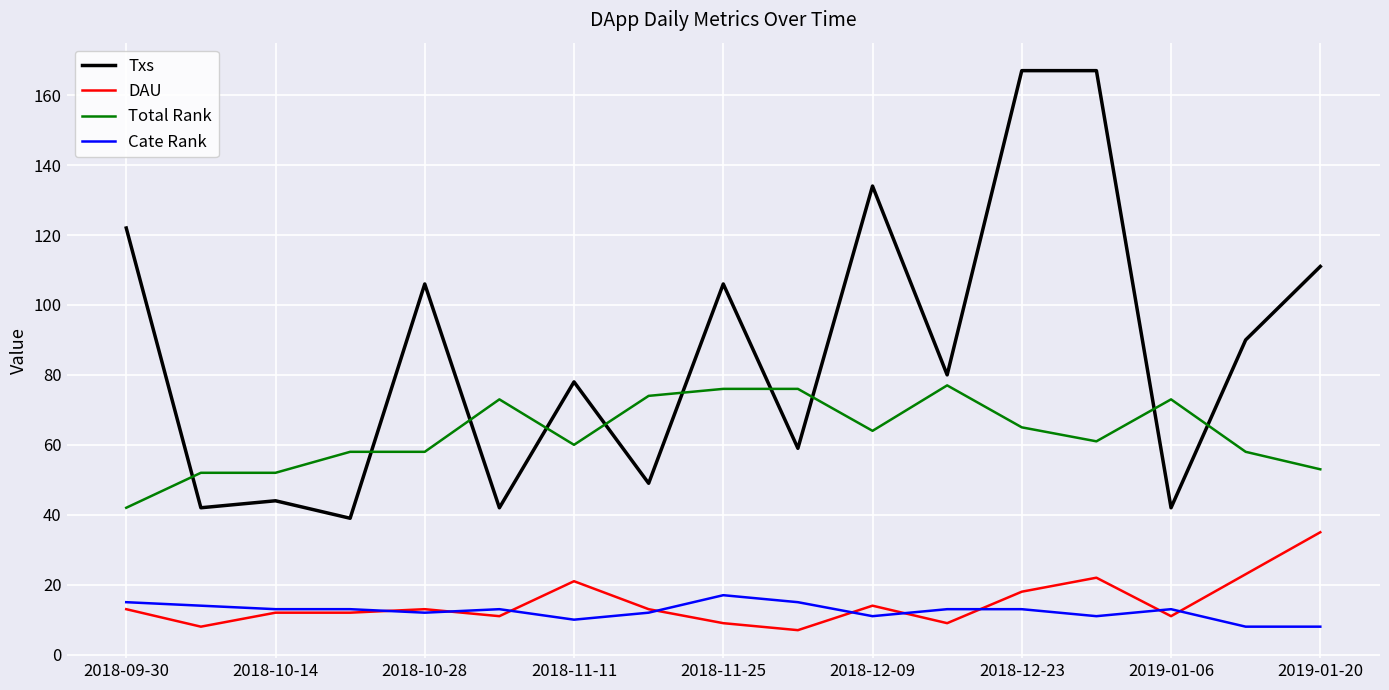

True or false: Cate Rank and Txs intersect in this chart.

False